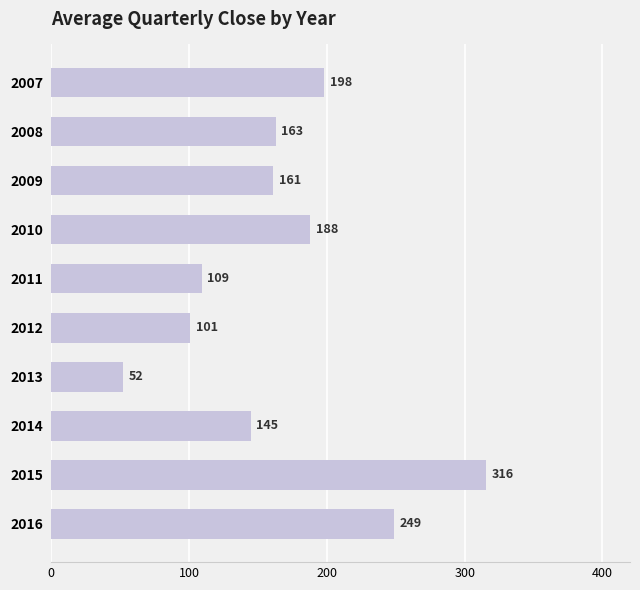

What is the value of the 9th bar from the top?

315.5